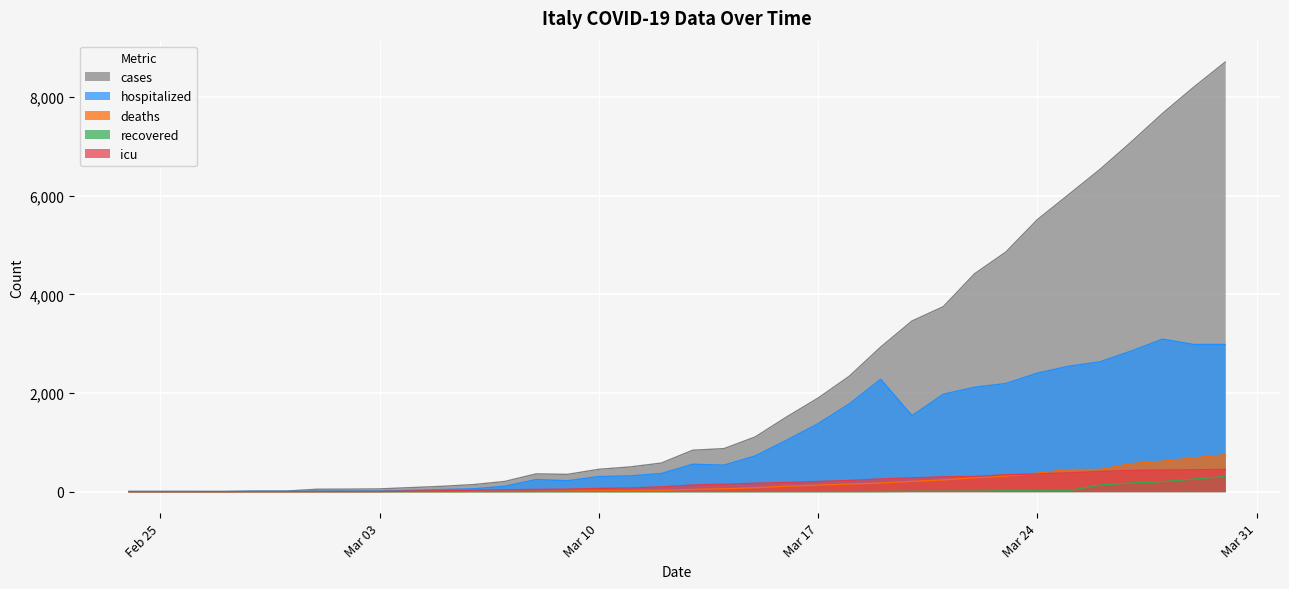

What is the sum of the deaths values at 2020-03-29 and 2020-03-27?

1253